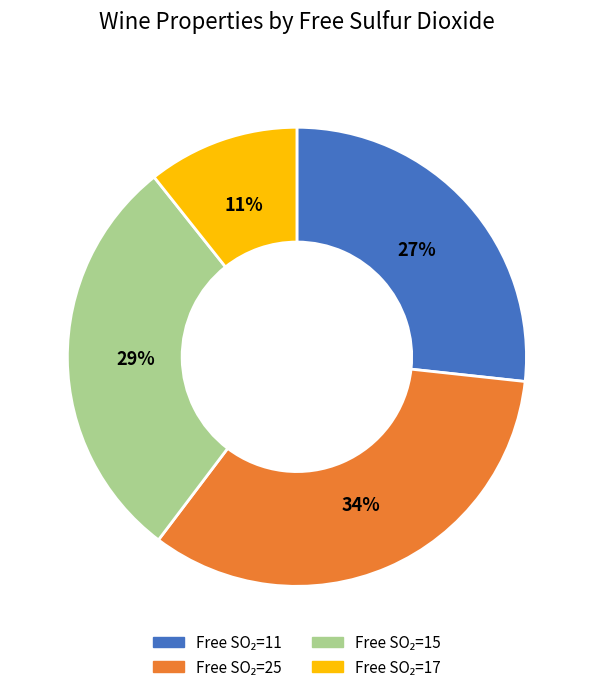

Is there any slice that represents more than half of the pie?

No